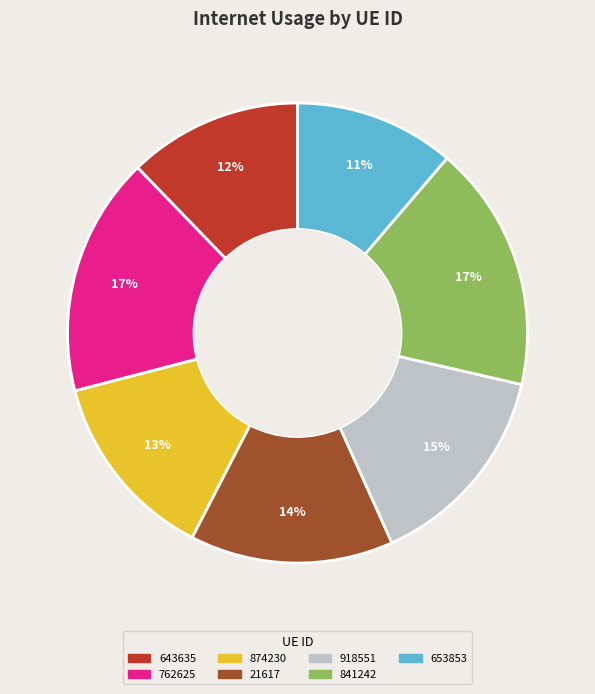

Does 21617 account for over 50% of the chart?

No